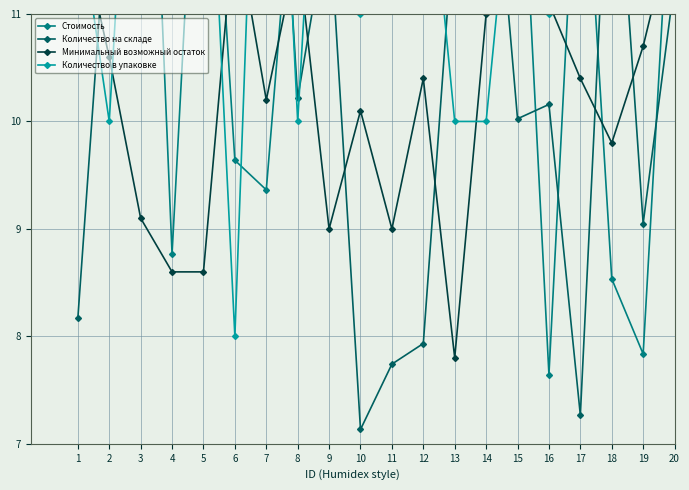

What is the average value of the Количество в упаковке series?

12.9